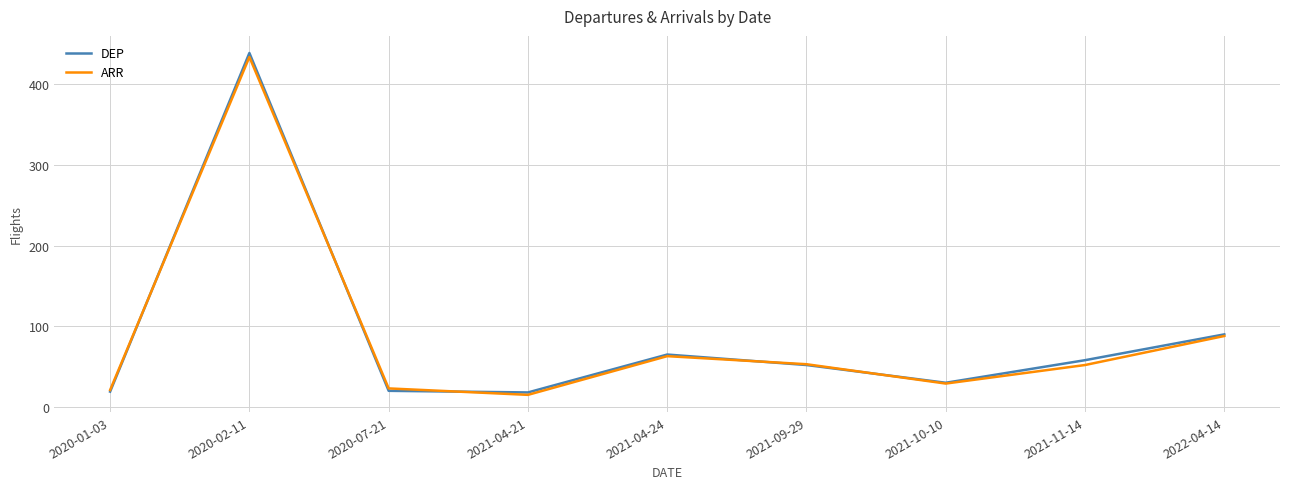

What is the difference between the maximum and second lowest values in the ARR series?

413